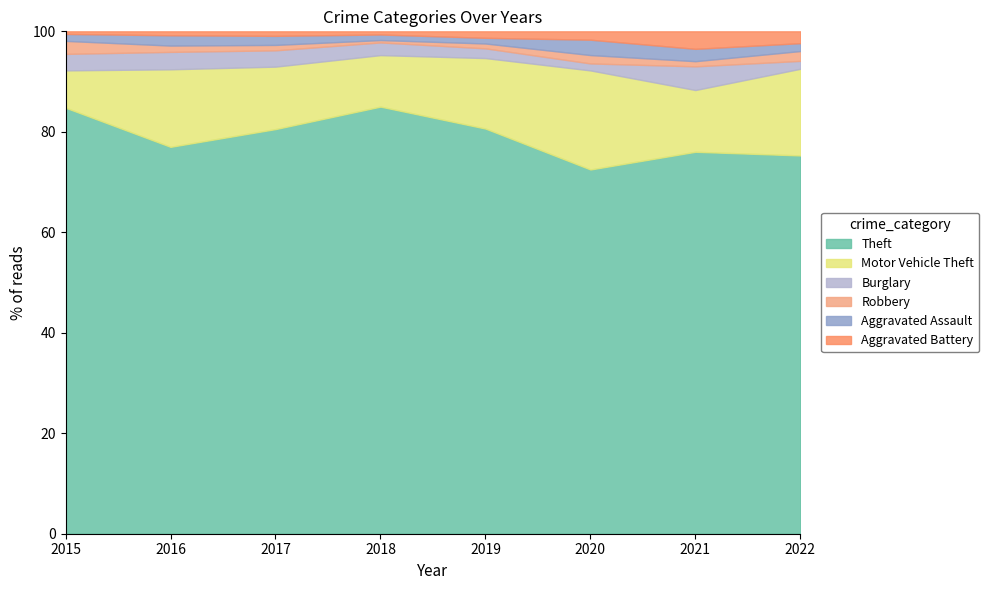

What is the total value across all series at 2016?

100.0